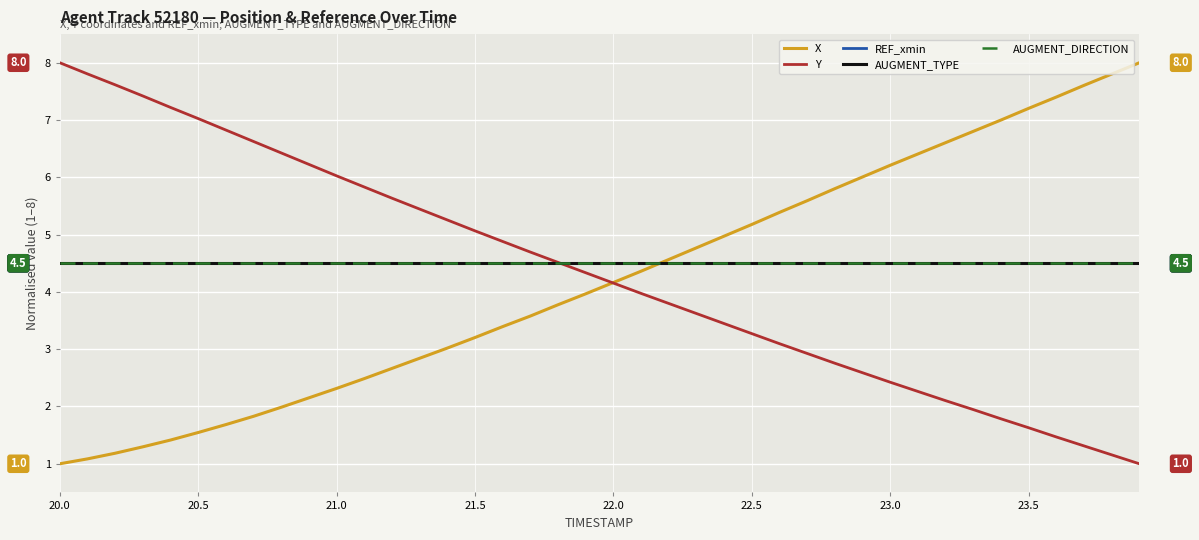

At which category is the sum across all series the highest?

20.0